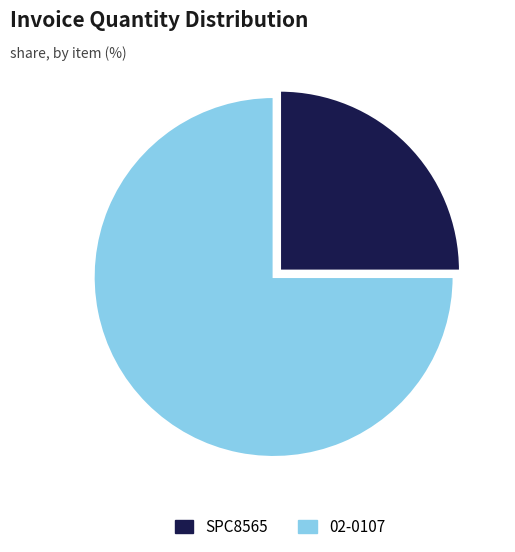

Rank the categories by value from highest to lowest.

02-0107, SPC8565